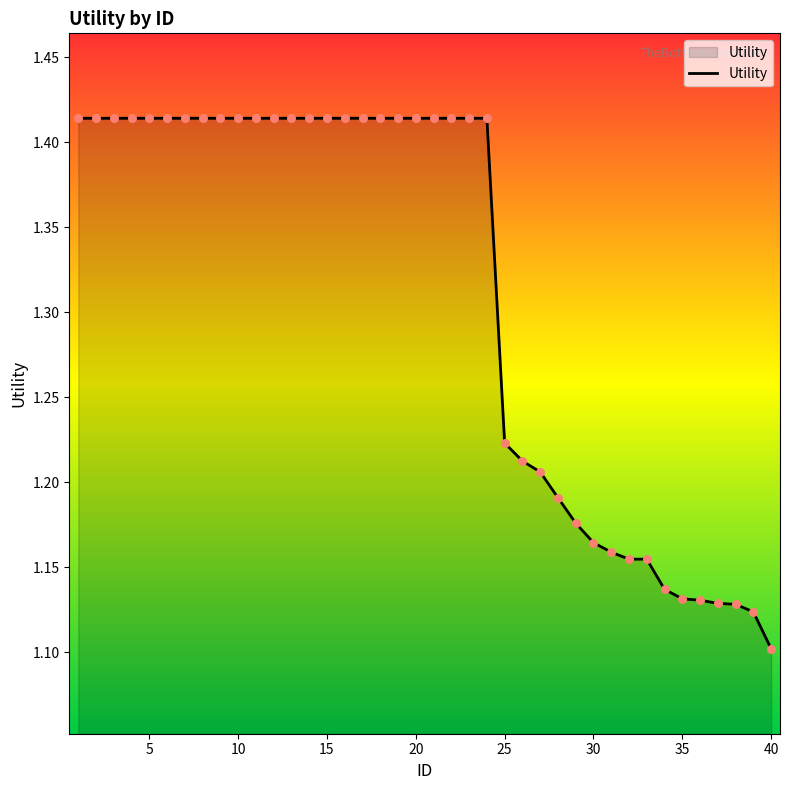

What is the difference between the maximum and minimum values?

0.3